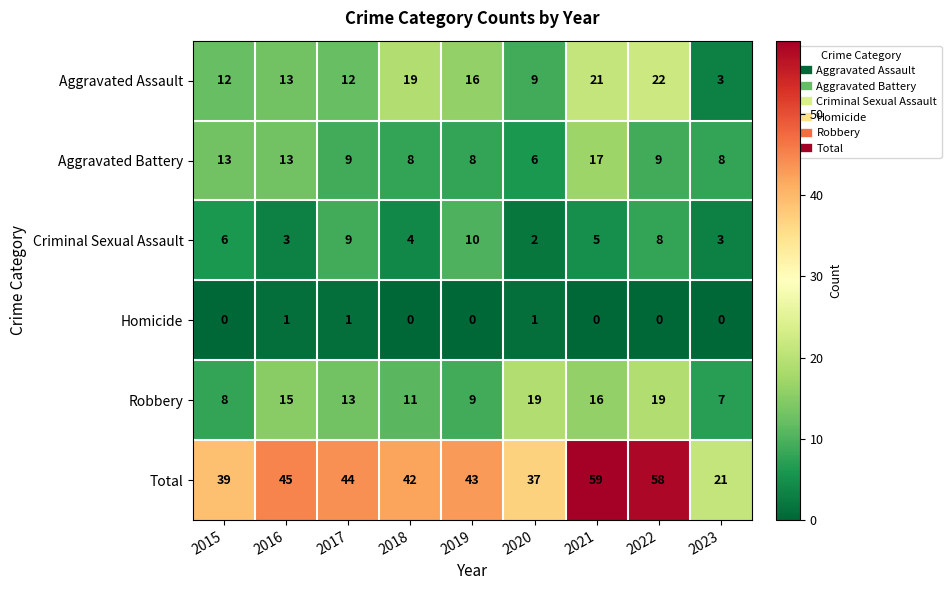

What is the maximum value shown in the chart?

59